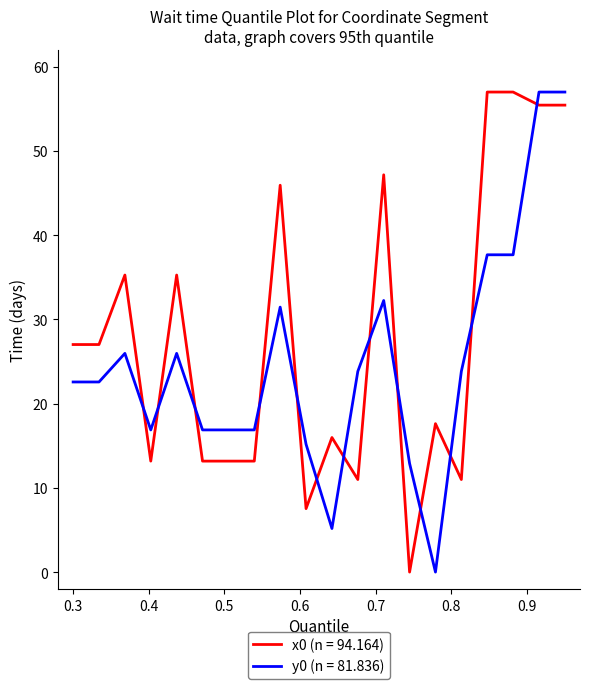

Which series ends up on top after the final intersection of y0 (n = 81.836) and x0 (n = 94.164)?

y0 (n = 81.836)